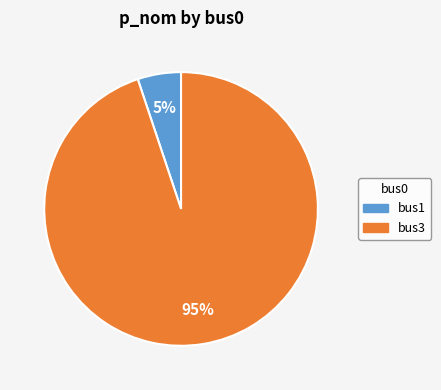

Which has a higher value, bus1 or bus3?

bus3